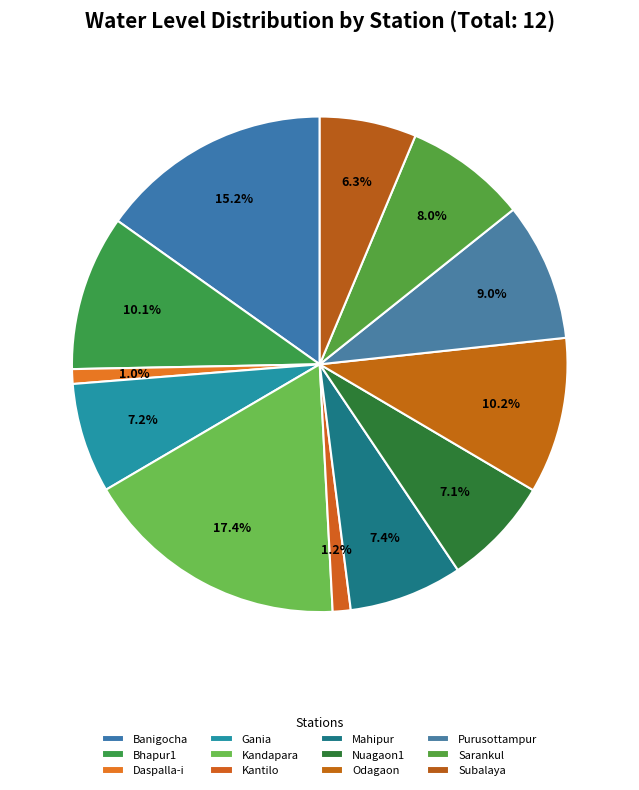

What is the largest slice in the pie chart?

Kandapara